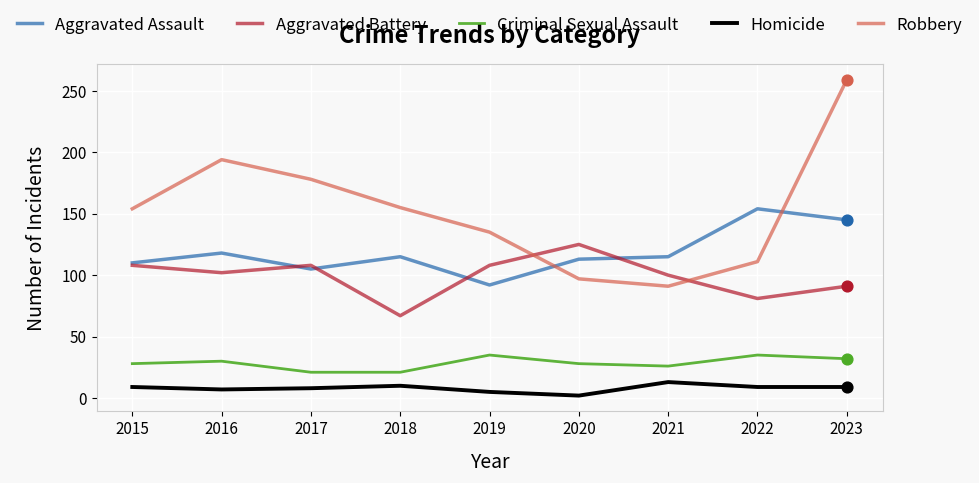

At which category is the sum across all series the highest?

2023